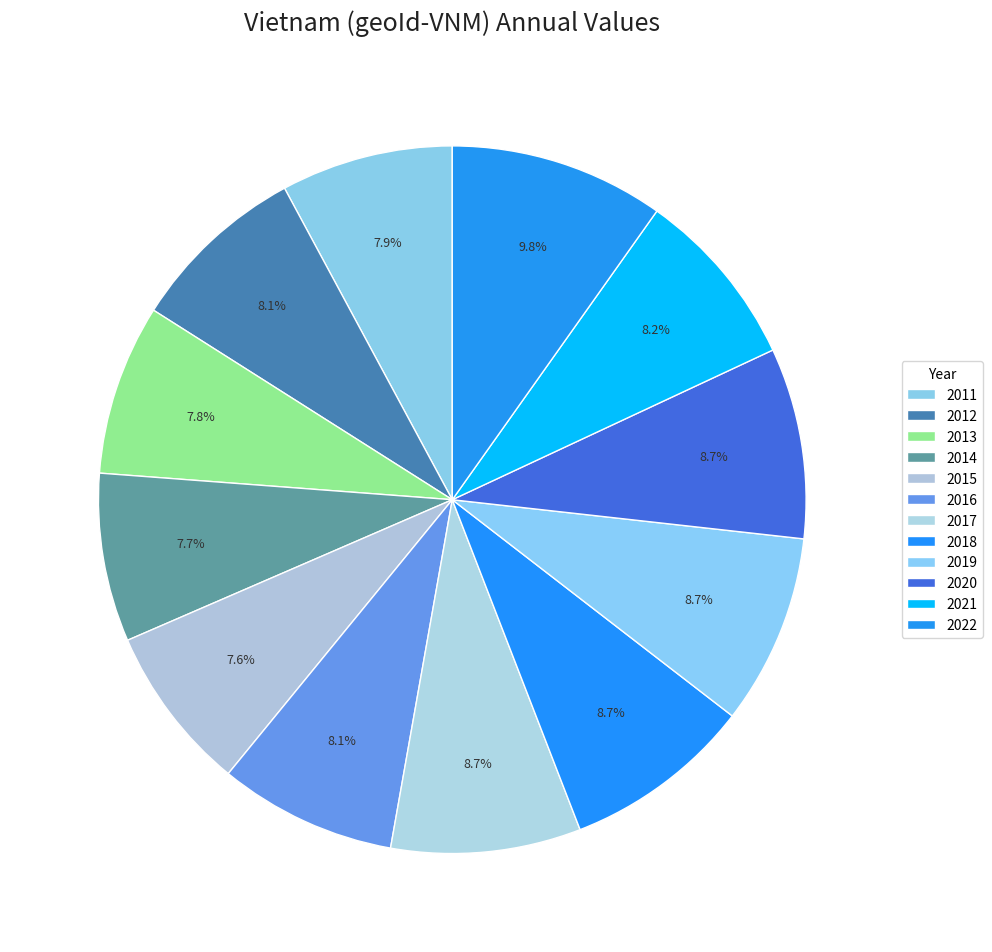

What percentage is the 2014 slice, to the nearest percent?

8%